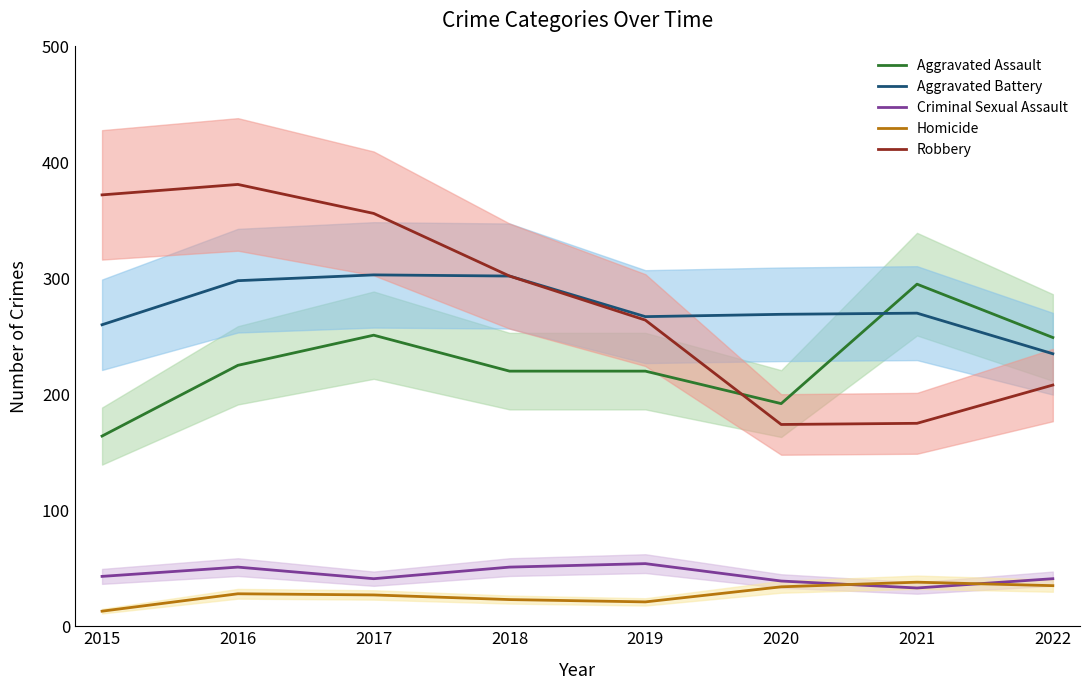

How many lines are shown in the chart?

5